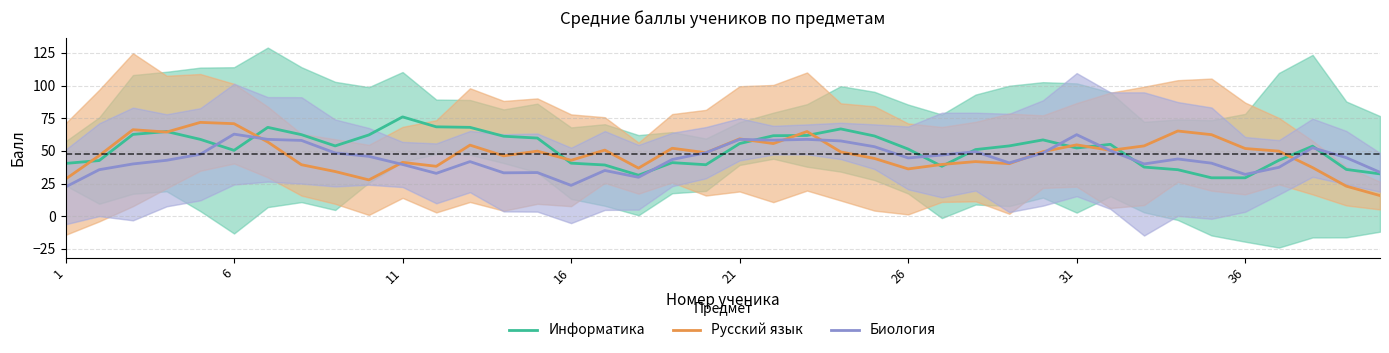

What is the label of the 40th point from the right?

1